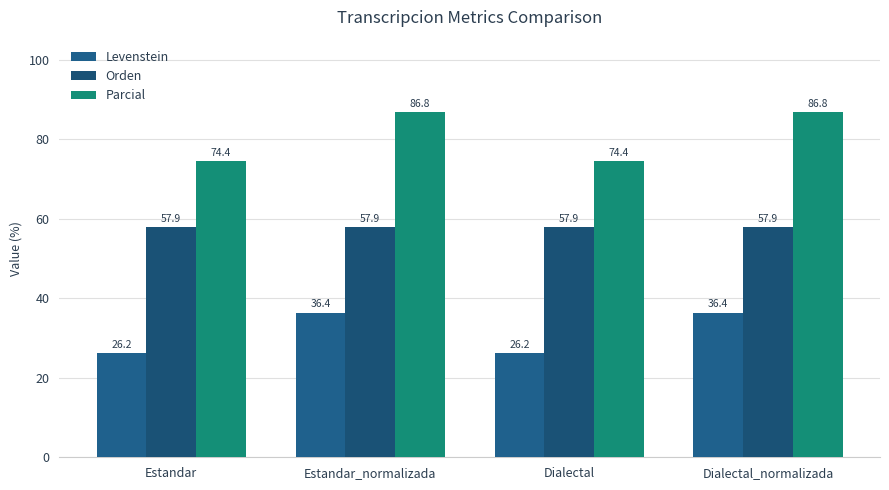

Is the value of Parcial at Estandar_normalizada greater than the value of Orden at Dialectal_normalizada?

Yes